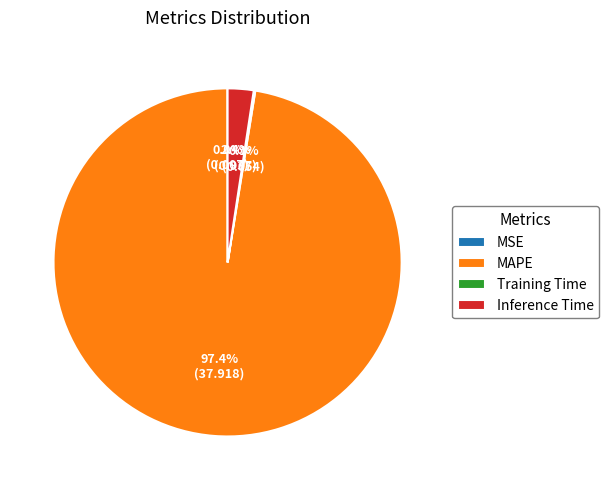

What is the majority slice?

MAPE